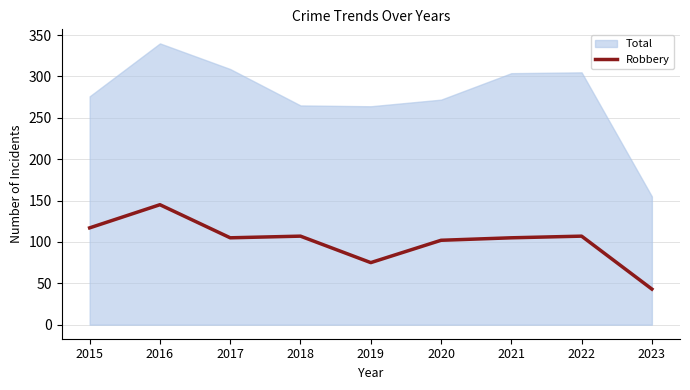

How many interior local valleys (lower than both neighbors) does the data have?

2